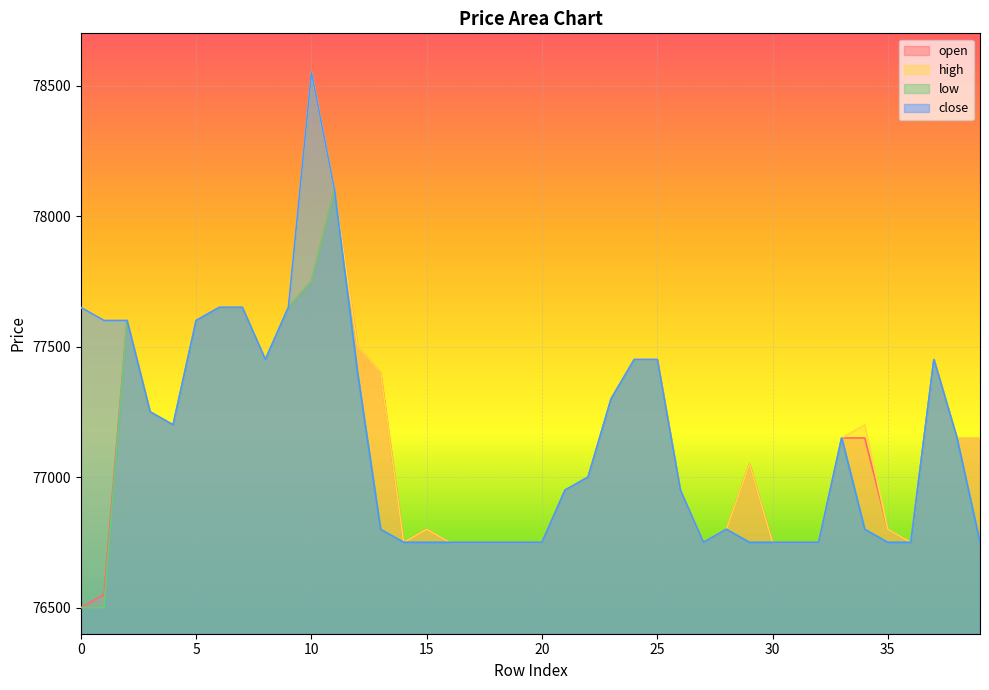

Reading right to left, extract all data points from this chart.

open: 39=77150	38=77150	37=77450	36=76750	35=76800	34=77150	33=77150	32=76750	31=76750	30=76750	29=77050	28=76800	27=76750	26=76950	25=77450	24=77450	23=77300	22=77000	21=76950	20=76750	19=76750	18=76750	17=76750	16=76750	15=76800	14=76750	13=77400	12=77500	11=78100	10=77750	9=77650	8=77450	7=77650	6=77650	5=77600	4=77200	3=77250	2=77600	1=76550	0=76500
high: 39=77150	38=77150	37=77450	36=76750	35=76800	34=77200	33=77150	32=76750	31=76750	30=76750	29=77050	28=76800	27=76750	26=76950	25=77450	24=77450	23=77300	22=77000	21=76950	20=76750	19=76750	18=76750	17=76750	16=76750	15=76800	14=76750	13=77400	12=77500	11=78100	10=78550	9=77650	8=77450	7=77650	6=77650	5=77600	4=77200	3=77250	2=77600	1=77600	0=77650
low: 39=76750	38=77150	37=77450	36=76750	35=76750	34=76800	33=77150	32=76750	31=76750	30=76750	29=76750	28=76800	27=76750	26=76950	25=77450	24=77450	23=77300	22=77000	21=76950	20=76750	19=76750	18=76750	17=76750	16=76750	15=76750	14=76750	13=76800	12=77400	11=78100	10=77750	9=77650	8=77450	7=77650	6=77650	5=77600	4=77200	3=77250	2=77600	1=76500	0=76500
close: 39=76750	38=77150	37=77450	36=76750	35=76750	34=76800	33=77150	32=76750	31=76750	30=76750	29=76750	28=76800	27=76750	26=76950	25=77450	24=77450	23=77300	22=77000	21=76950	20=76750	19=76750	18=76750	17=76750	16=76750	15=76750	14=76750	13=76800	12=77400	11=78100	10=78550	9=77650	8=77450	7=77650	6=77650	5=77600	4=77200	3=77250	2=77600	1=77600	0=77650